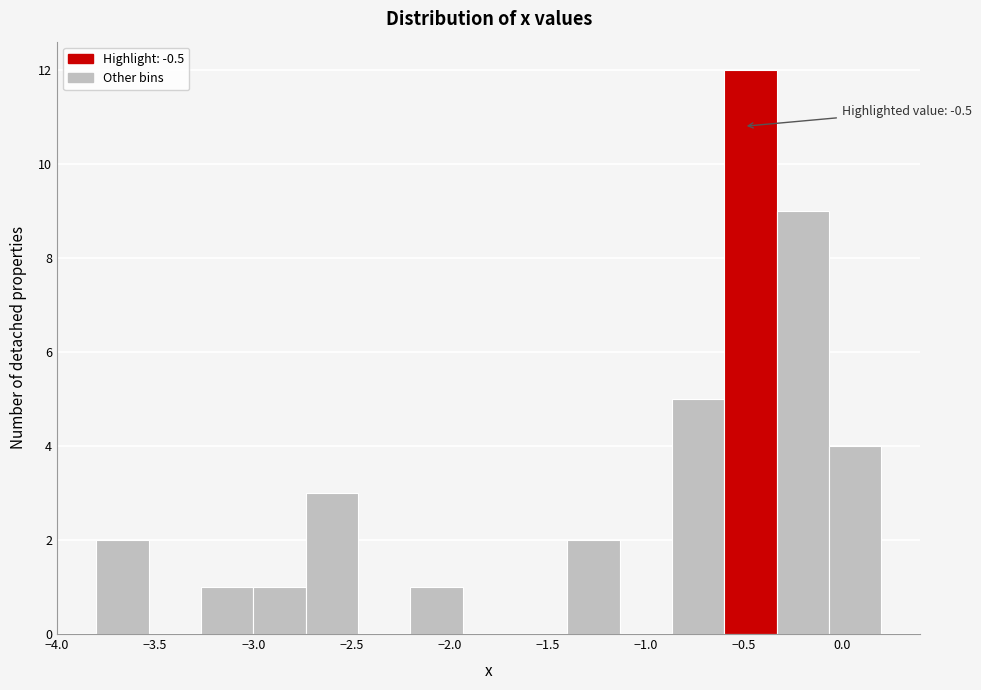

Over which range of the x-axis is the bar tallest?

-0.60 to -0.35